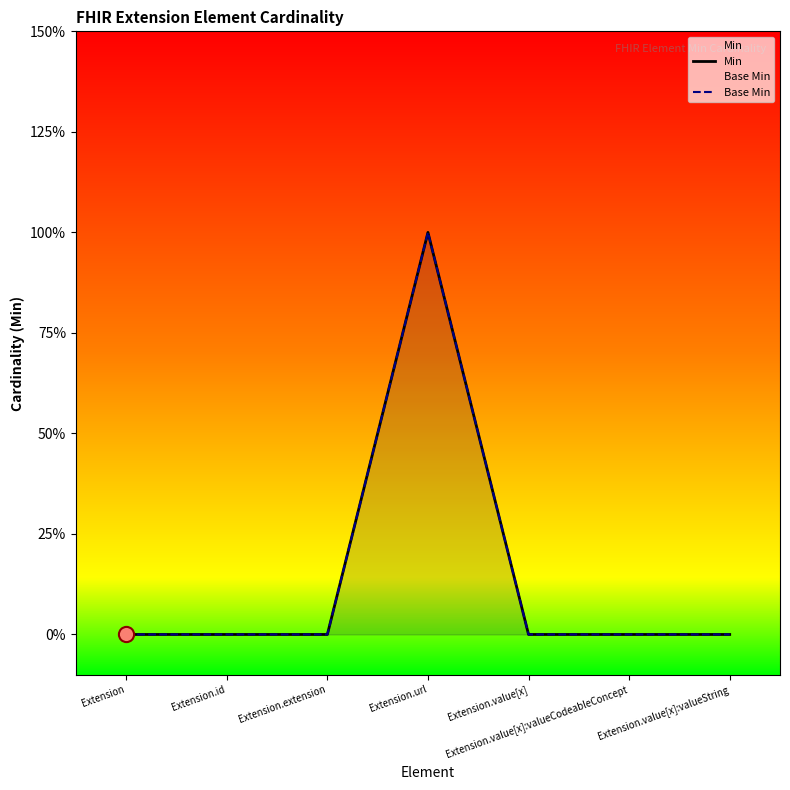

Is the value of Min at Extension.value[x]:valueCodeableConcept greater than the value of Base Min at Extension.value[x]:valueString?

No